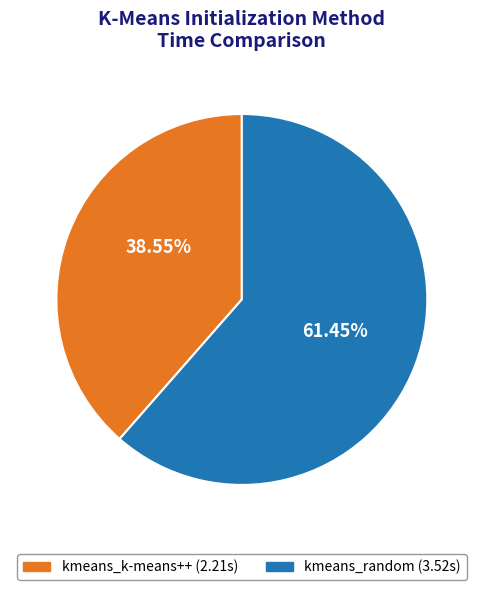

The kmeans_k-means++ slice represents 45% of the pie. True or false?

False